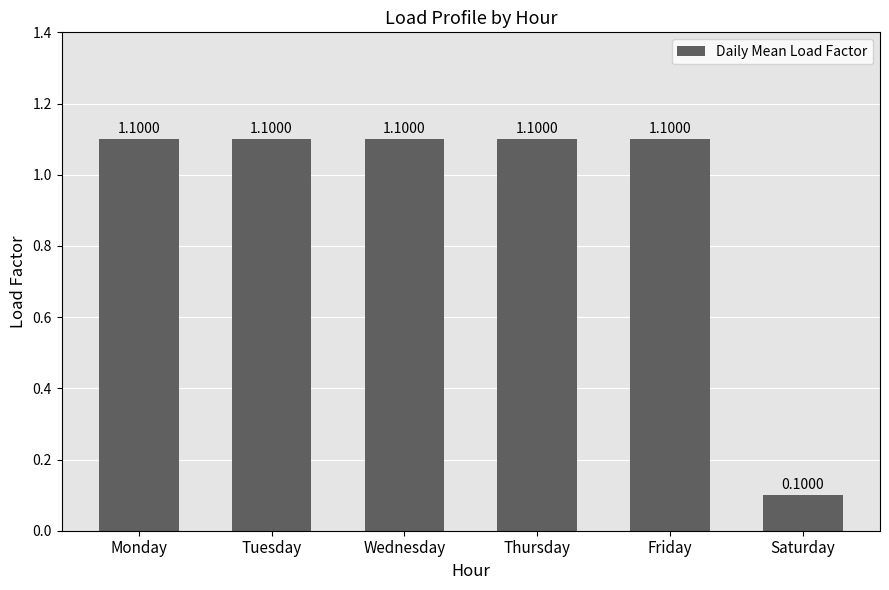

How many categories are shown in the chart?

6